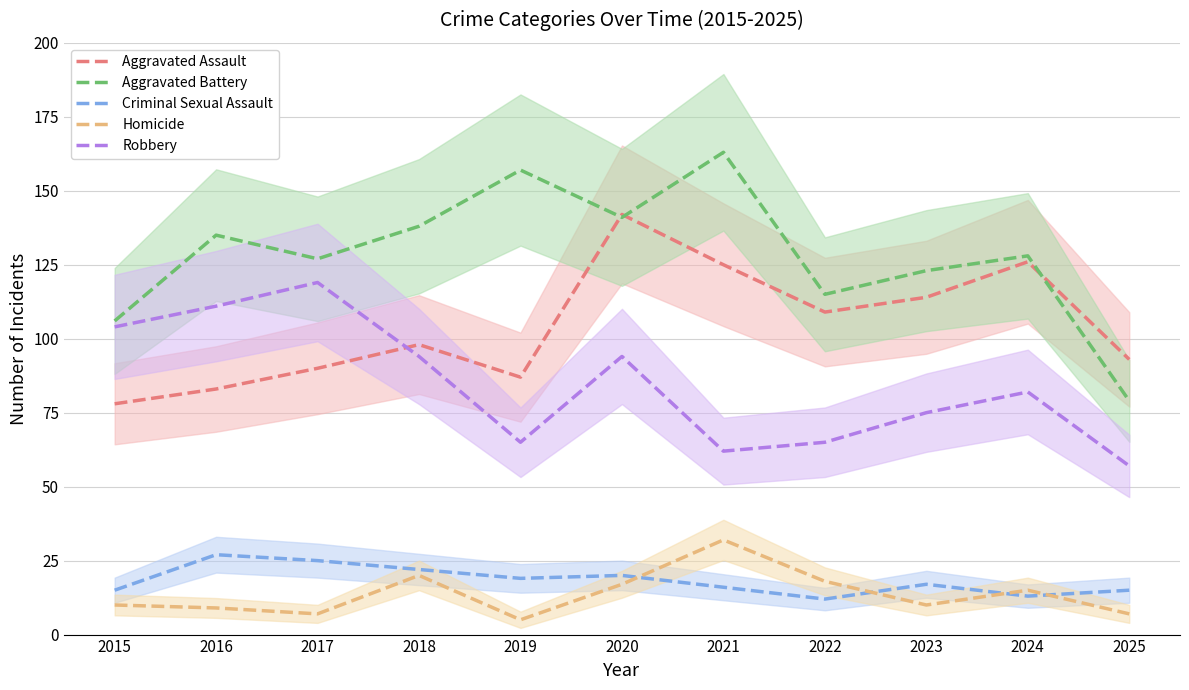

At 2020, list the series in order from smallest to largest.

Homicide, Criminal Sexual Assault, Robbery, Aggravated Battery, Aggravated Assault